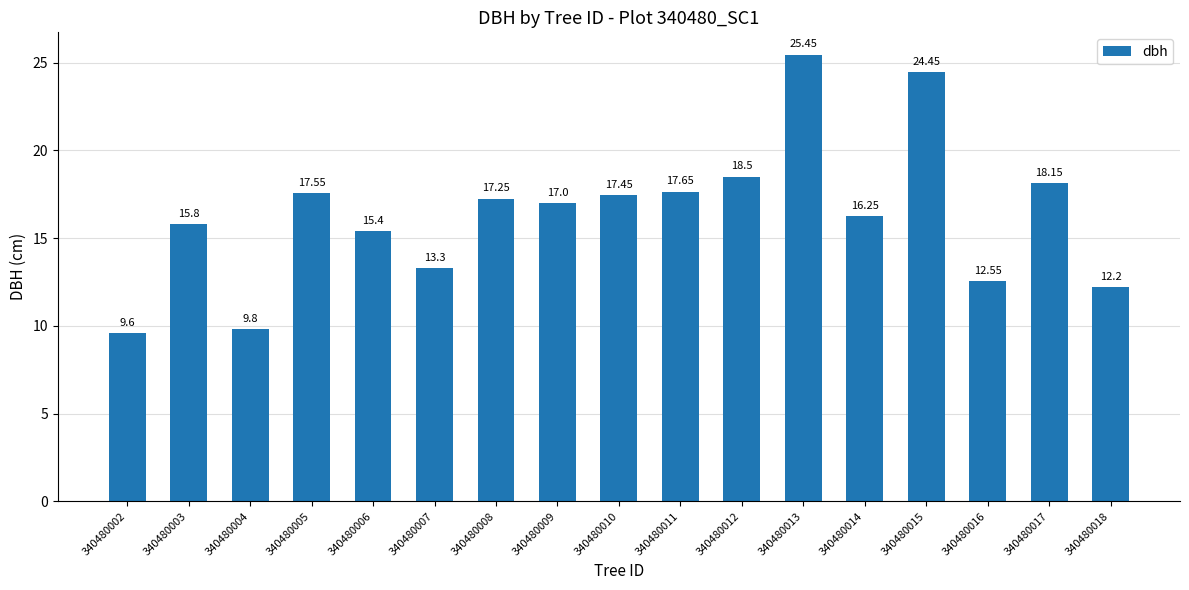

What is the value of the 8th bar from the left?

17.0